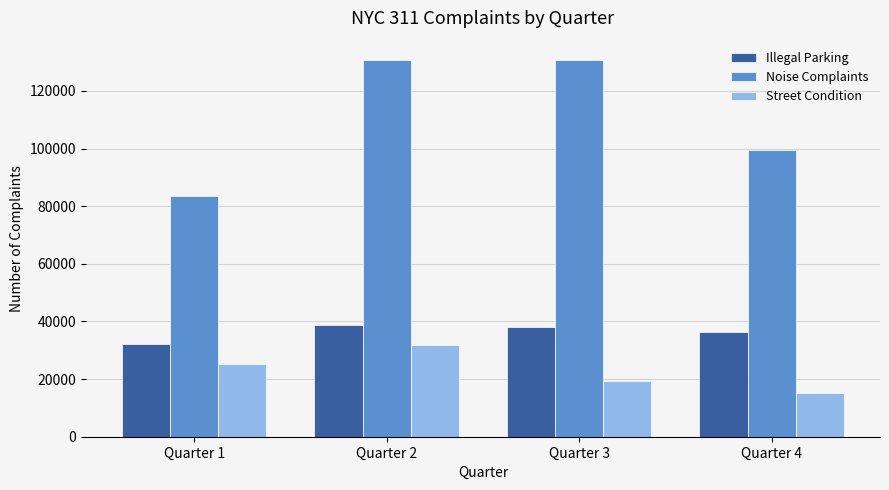

Rank the series by their average value, from lowest to highest.

Street Condition, Illegal Parking, Noise Complaints